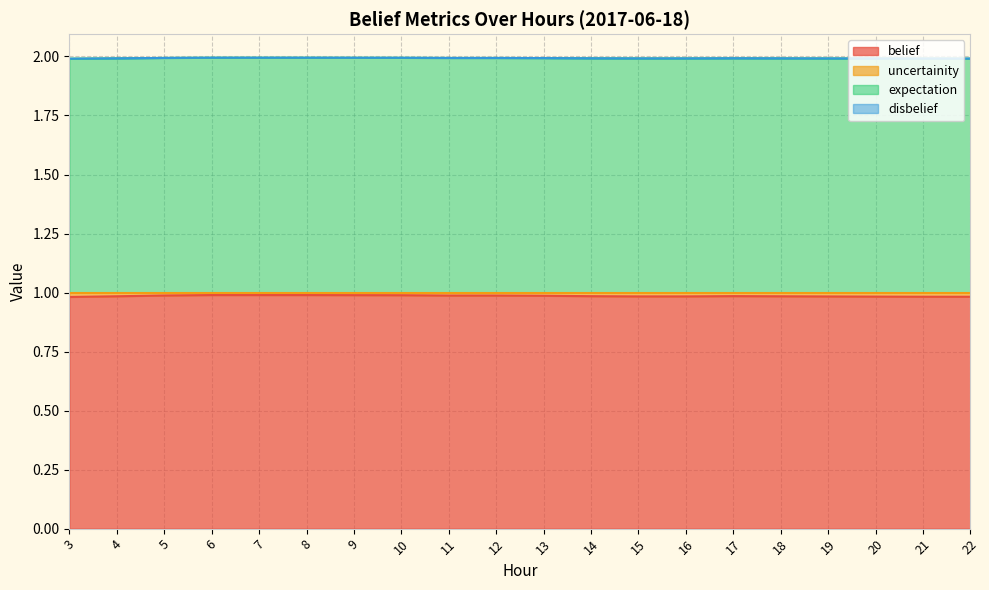

At which category does expectation reach its first local valley?

15